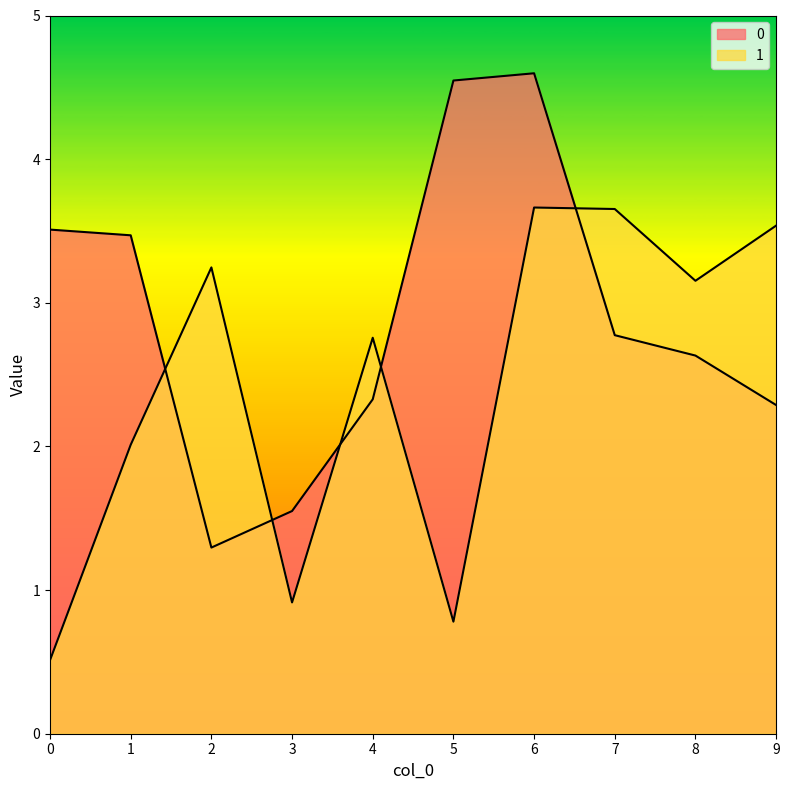

True or false: 0 and 1 cross at least once.

True